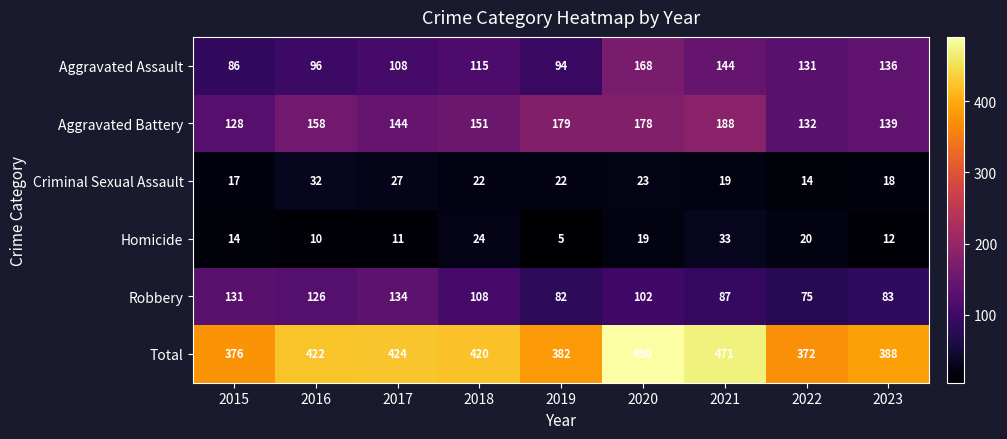

What is the maximum value for Homicide?

33